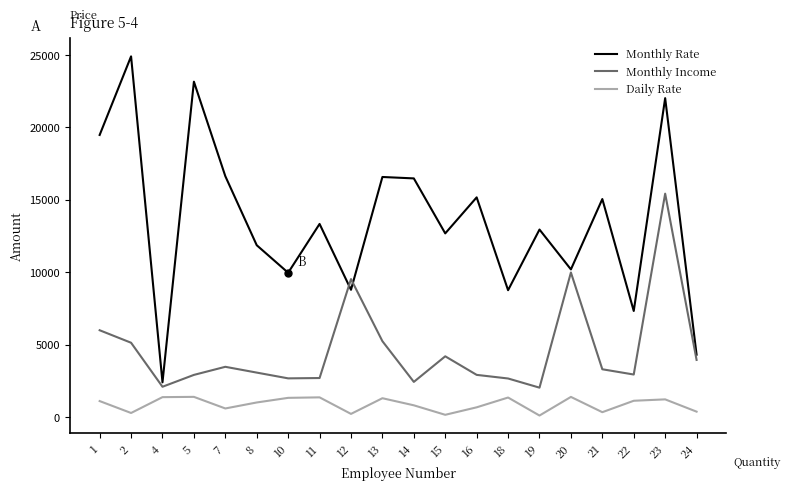

List the series in order of their overall mean, lowest first.

Daily Rate, Monthly Income, Monthly Rate